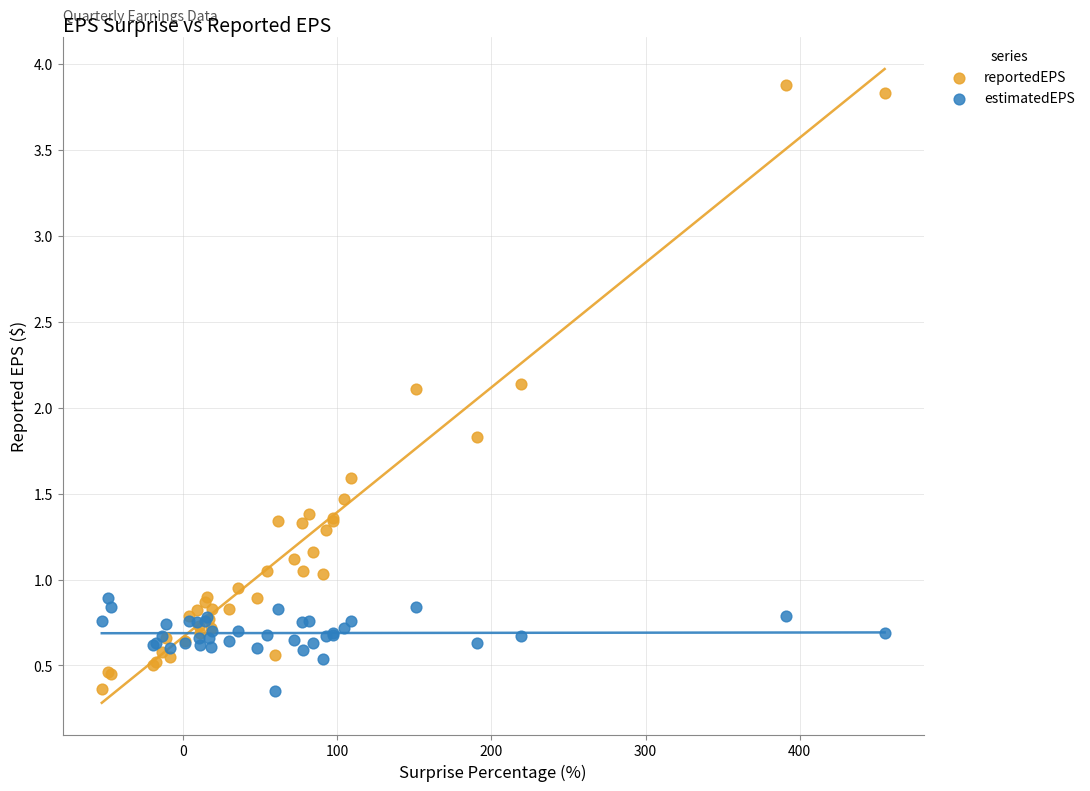

Which series contains the highest Y value?

reportedEPS